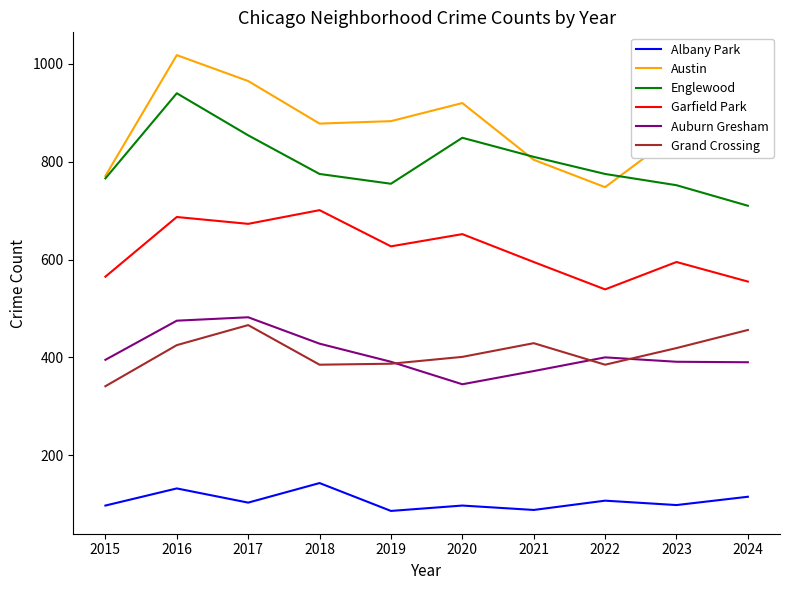

What is the total value across all series at 2024?

3141